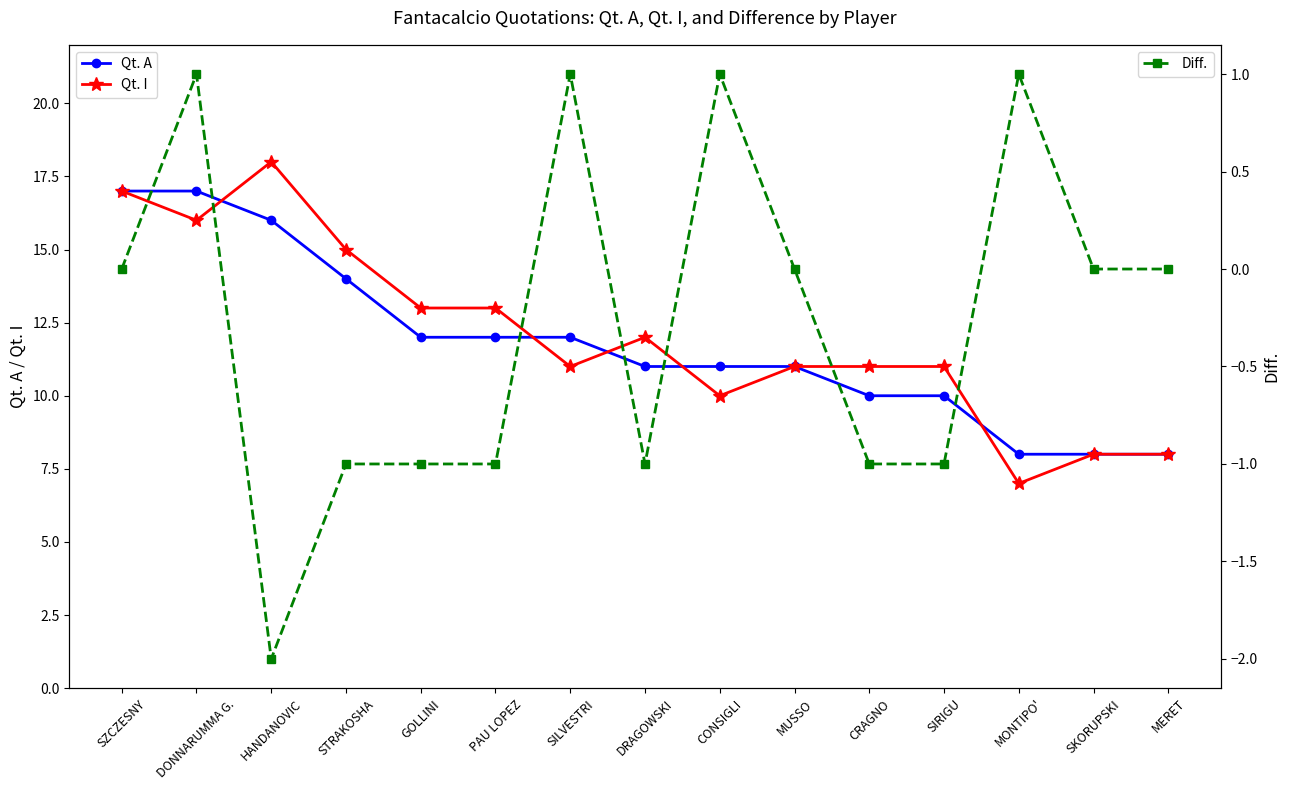

How many values in the Diff. series are below 0?

7